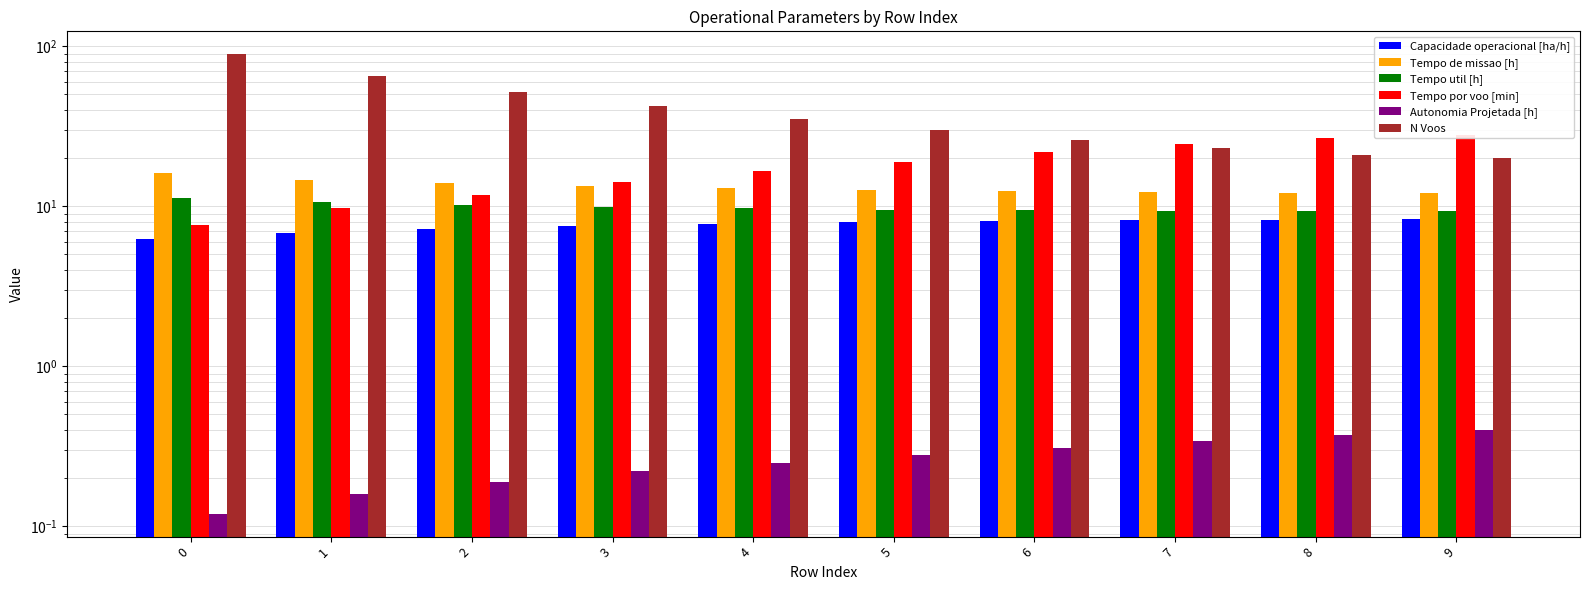

Reading left to right, list all the values displayed in this chart.

Capacidade operacional [ha/h]: 6.2	6.8	7.2	7.5	7.7	7.9	8.0	8.2	8.2	8.3
Tempo de missao [h]: 16.1	14.7	13.9	13.3	12.9	12.6	12.4	12.3	12.2	12.1
Tempo util [h]: 11.3	10.6	10.2	9.9	9.7	9.5	9.5	9.4	9.3	9.3
Tempo por voo [min]: 7.6	9.8	11.8	14.1	16.6	19.0	21.8	24.5	26.6	27.9
Autonomia Projetada [h]: 0.1	0.2	0.2	0.2	0.2	0.3	0.3	0.3	0.4	0.4
N Voos: 89.0	65.0	52.0	42.0	35.0	30.0	26.0	23.0	21.0	20.0